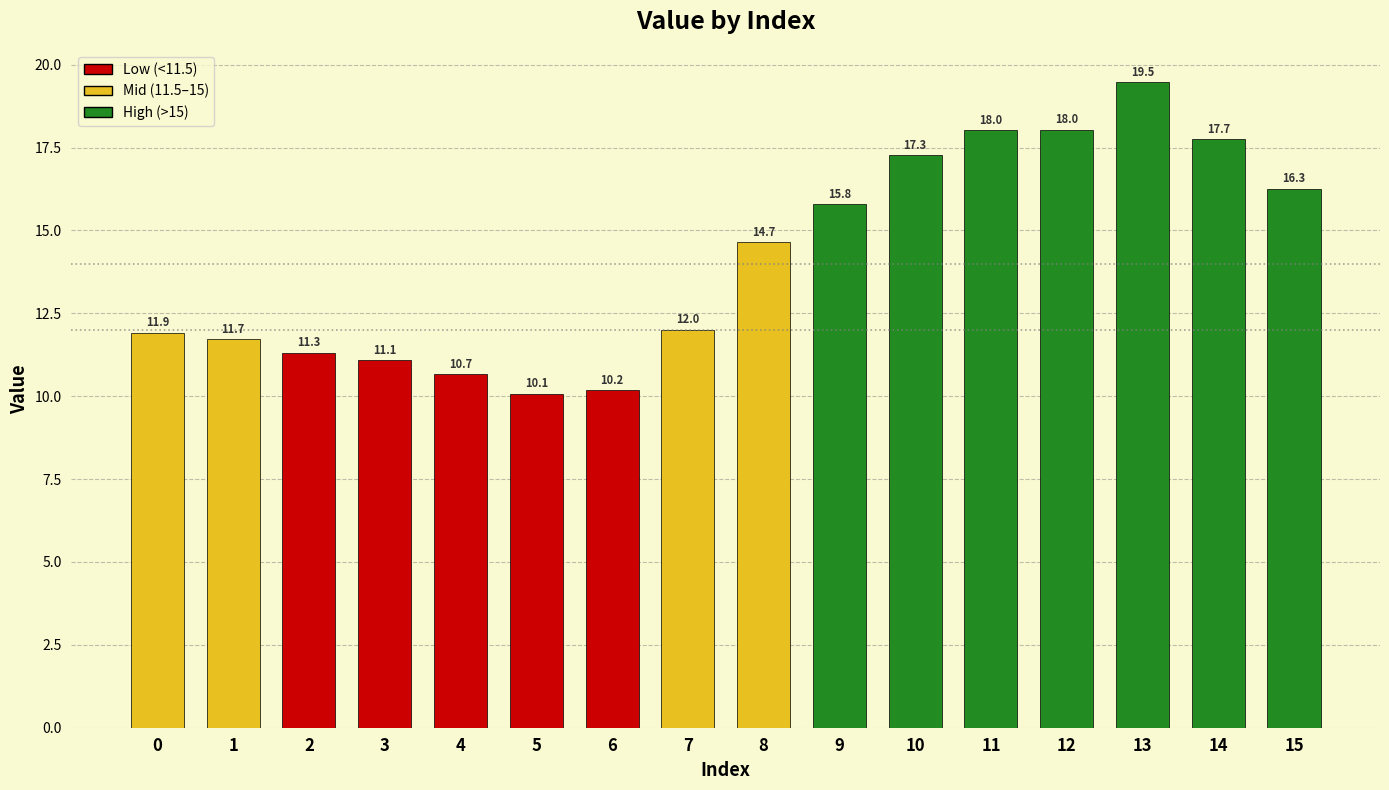

What is the minimum value shown in the chart?

10.1